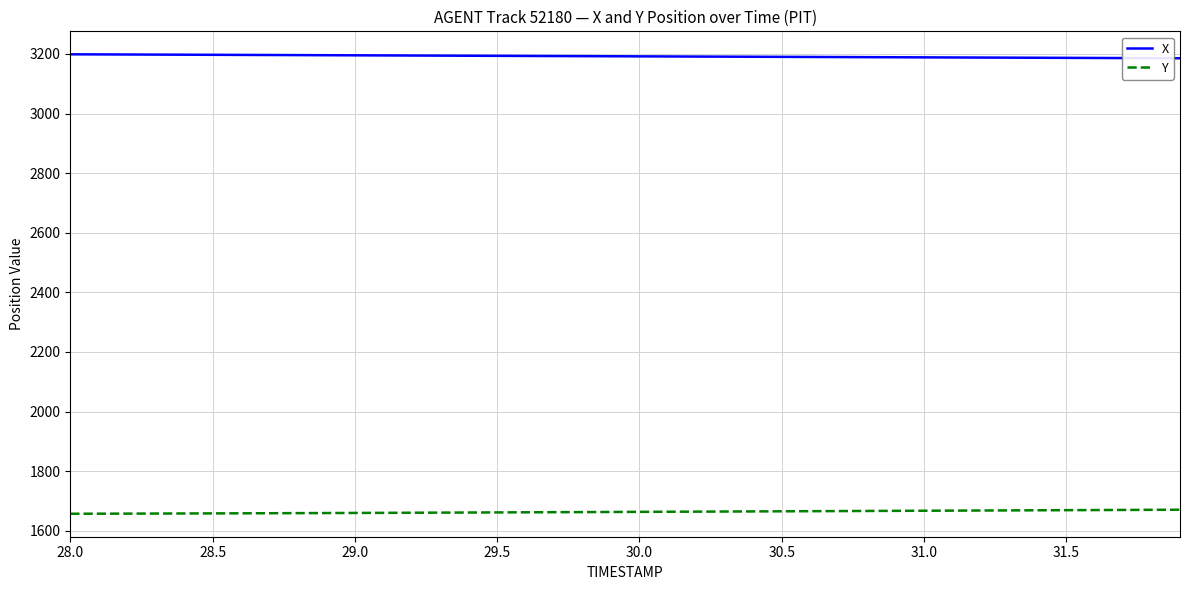

How many lines are shown in the chart?

2